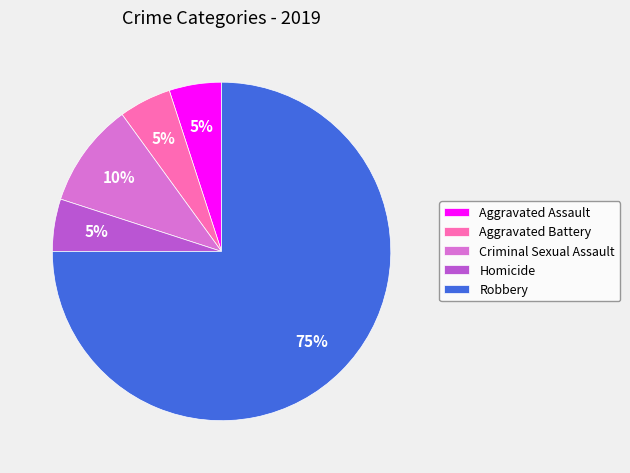

Which category accounts for the majority?

Robbery